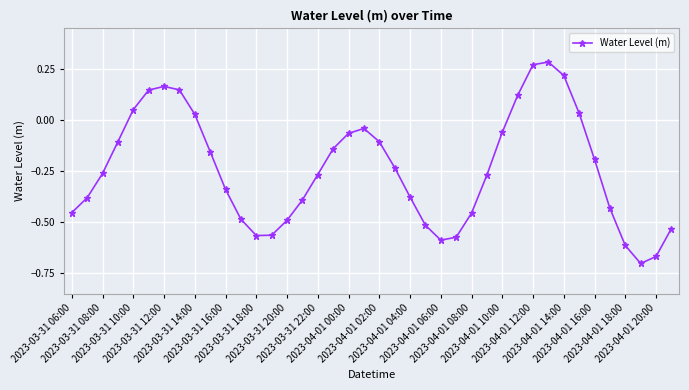

True or false: there are more than 2 points higher than both neighbors.

True